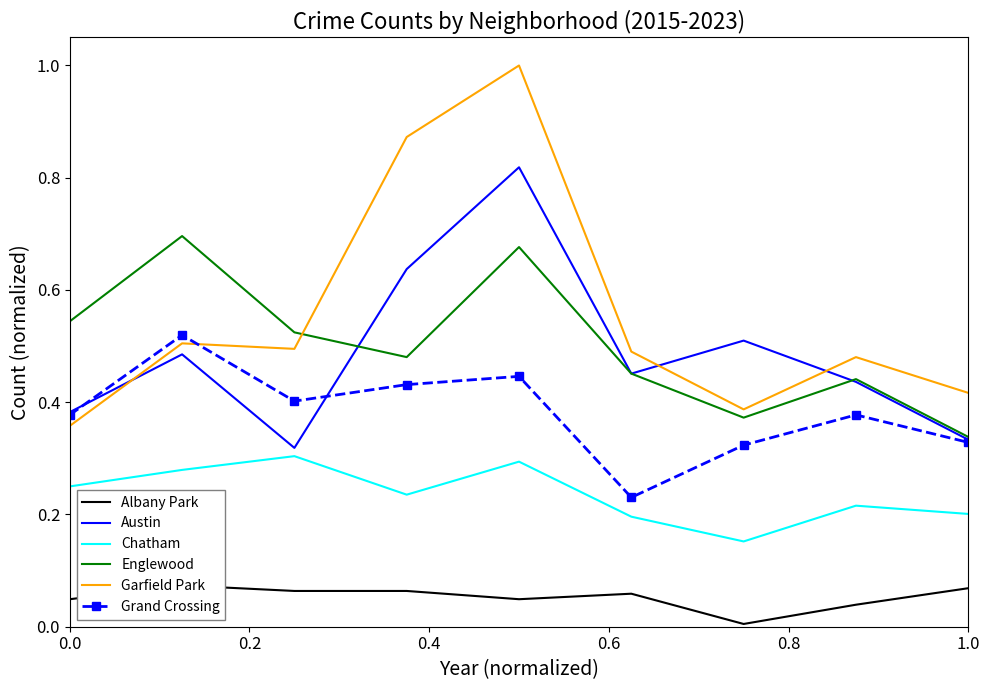

In Albany Park, how many points are higher than both neighbors (excluding endpoints)?

2